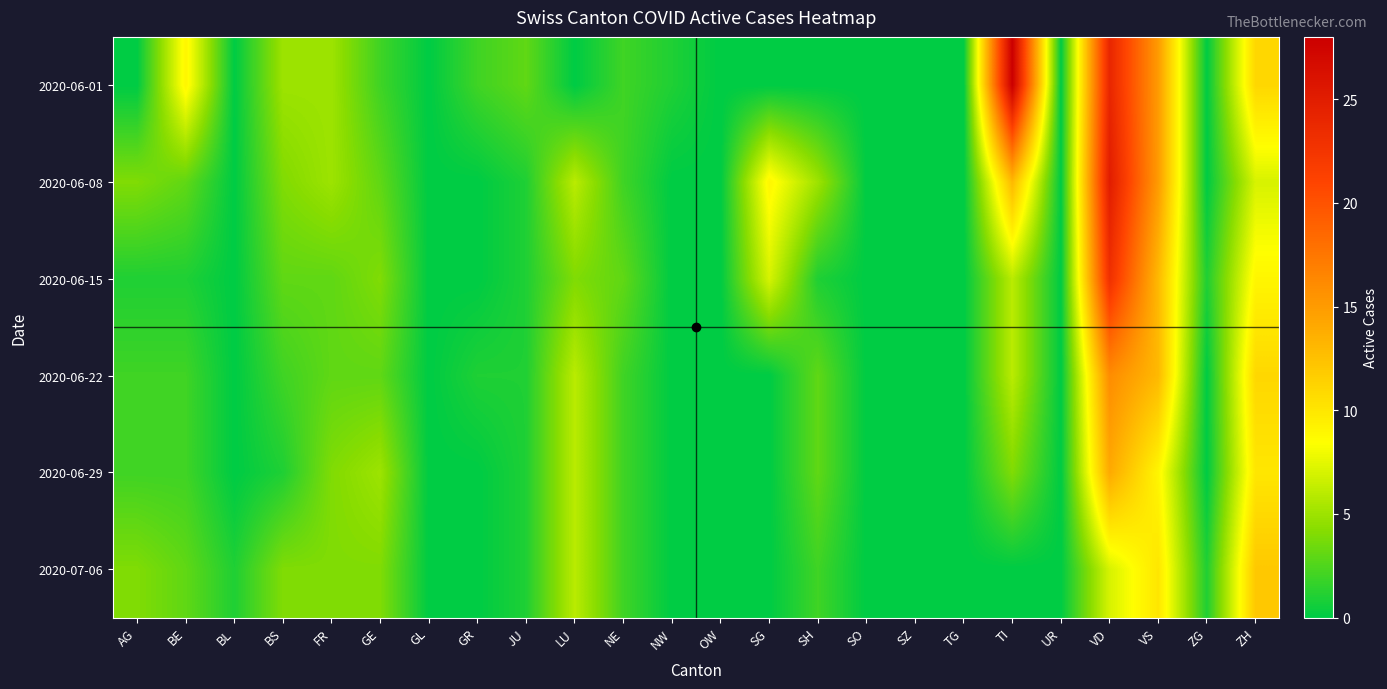

Count the number of data series in this chart.

6